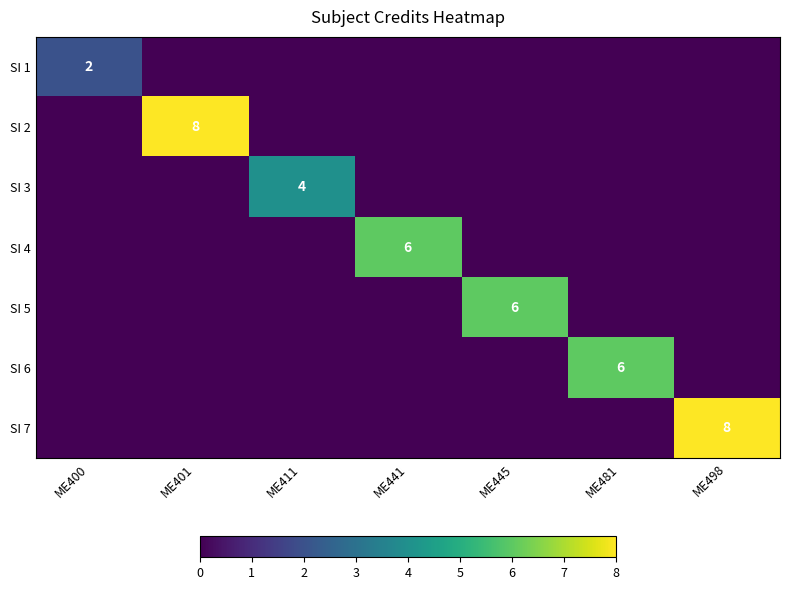

The value of SI 6 at ME481 is 6. True or false?

True